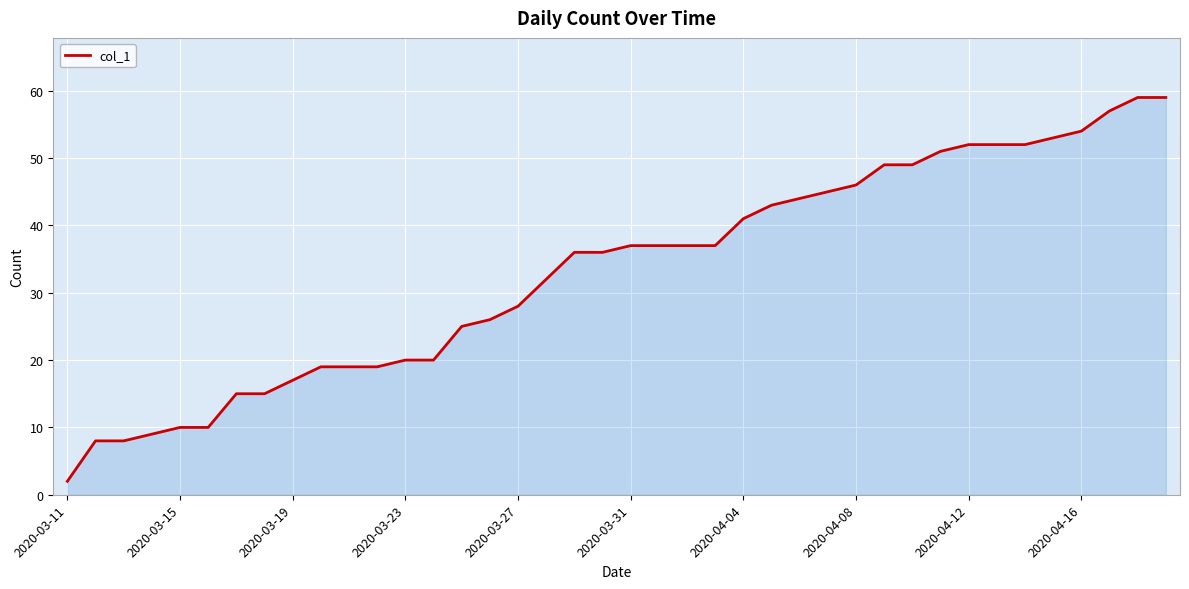

How many values are below 37?

20